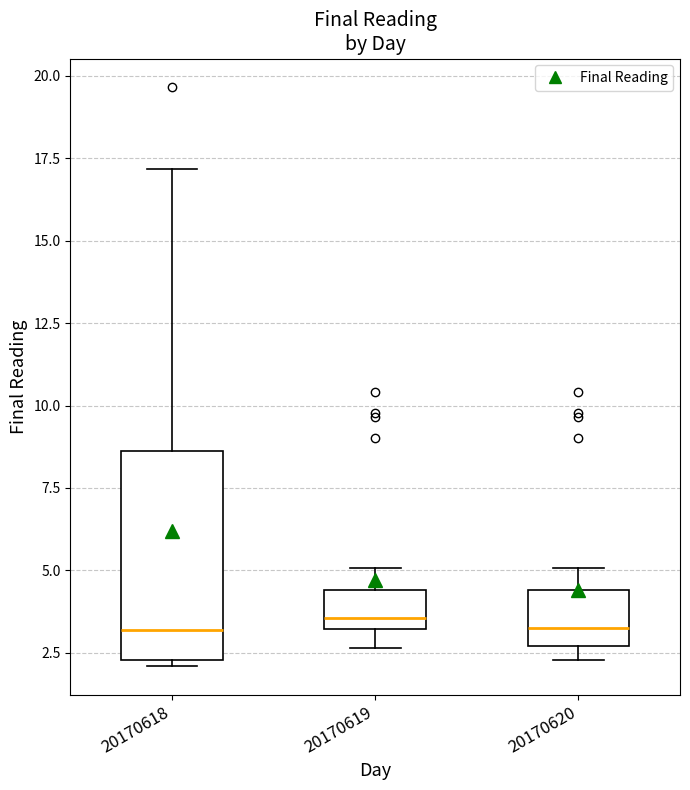

Reading left to right, read every box against the y-axis: the position of its median line, the range the box covers, and the ends of its whiskers. The values are not printed on the chart, so give them approximately, as read against the axis.

20170618: median 3.0, box 2.5 to 8.5, whiskers 2.0 to 17.0
20170619: median 3.5, box 3.0 to 4.5, whiskers 2.5 to 5.0
20170620: median 3.5, box 2.5 to 4.5, whiskers 2.5 (just below the box's lower edge) to 5.0